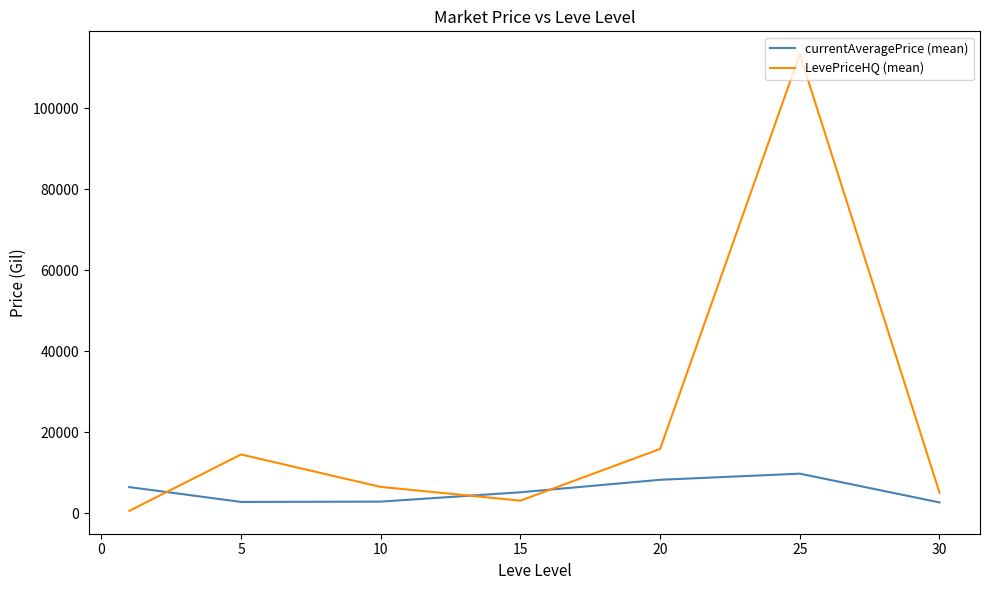

Which series has the widest spread of values?

LevePriceHQ (mean)